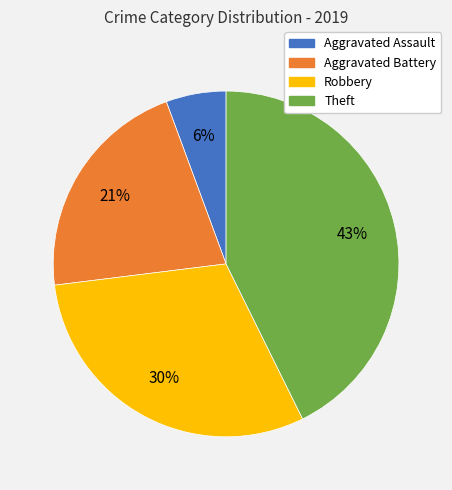

True or false: Theft accounts for 55% of the total.

False